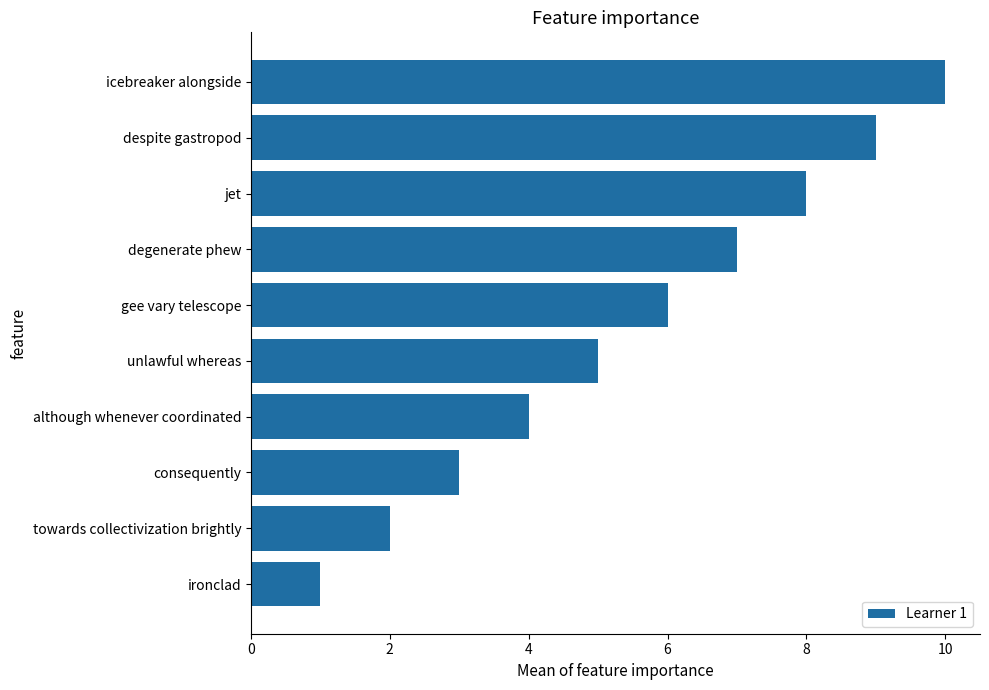

The value at towards collectivization brightly is 3. True or false?

False